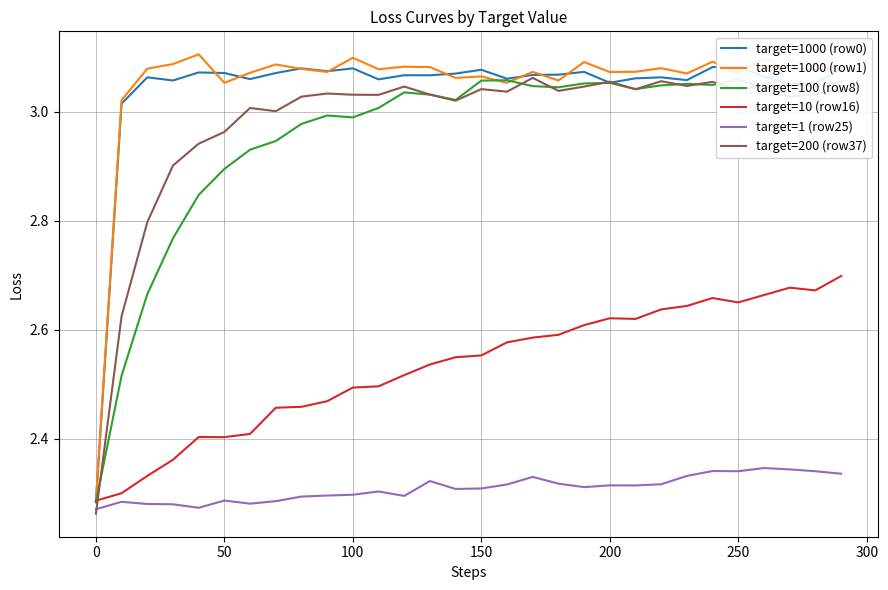

Reading right to left, list all the values displayed in this chart.

target=1000 (row0): 3.1	3.1	3.1	3.1	3.1	3.1	3.1	3.1	3.1	3.1	3.1	3.1	3.1	3.1	3.1	3.1	3.1	3.1	3.1	3.1	3.1	3.1	3.1	3.1	3.1	3.1	3.1	3.1	3.0	2.3
target=1000 (row1): 3.1	3.1	3.1	3.1	3.1	3.1	3.1	3.1	3.1	3.1	3.1	3.1	3.1	3.1	3.1	3.1	3.1	3.1	3.1	3.1	3.1	3.1	3.1	3.1	3.1	3.1	3.1	3.1	3.0	2.3
target=100 (row8): 3.1	3.0	3.1	3.0	3.1	3.0	3.1	3.0	3.0	3.1	3.1	3.0	3.0	3.1	3.1	3.0	3.0	3.0	3.0	3.0	3.0	3.0	2.9	2.9	2.9	2.8	2.8	2.7	2.5	2.3
target=10 (row16): 2.7	2.7	2.7	2.7	2.7	2.7	2.6	2.6	2.6	2.6	2.6	2.6	2.6	2.6	2.6	2.5	2.5	2.5	2.5	2.5	2.5	2.5	2.5	2.4	2.4	2.4	2.4	2.3	2.3	2.3
target=1 (row25): 2.3	2.3	2.3	2.3	2.3	2.3	2.3	2.3	2.3	2.3	2.3	2.3	2.3	2.3	2.3	2.3	2.3	2.3	2.3	2.3	2.3	2.3	2.3	2.3	2.3	2.3	2.3	2.3	2.3	2.3
target=200 (row37): 3.0	3.0	3.0	3.0	3.0	3.1	3.0	3.1	3.0	3.1	3.0	3.0	3.1	3.0	3.0	3.0	3.0	3.0	3.0	3.0	3.0	3.0	3.0	3.0	3.0	2.9	2.9	2.8	2.6	2.3